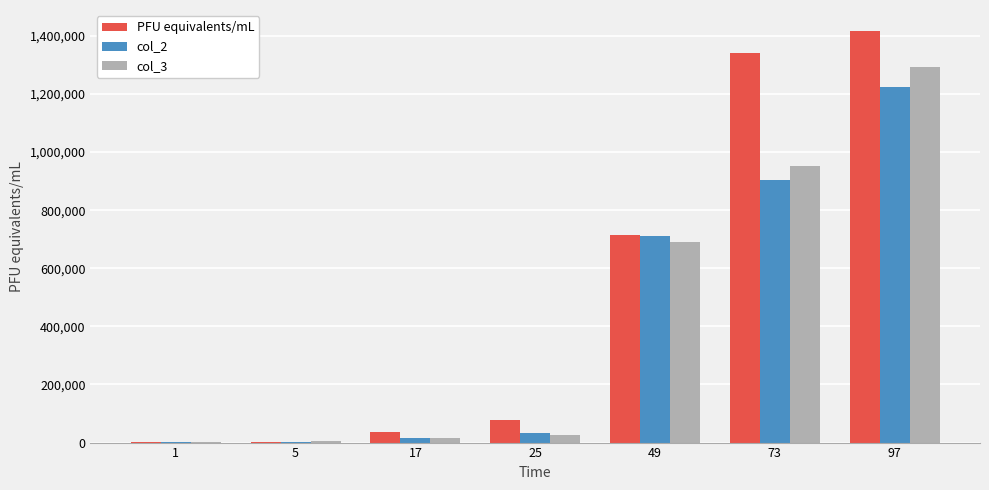

What is the maximum value for PFU equivalents/mL?

1418371.5